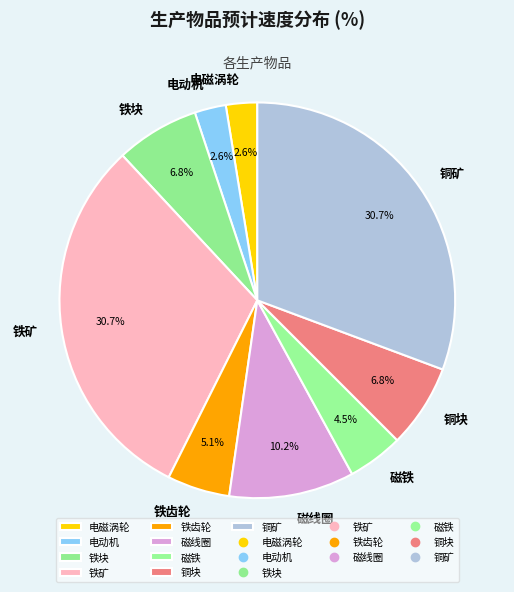

Is the sum of 铁矿 and 铁齿轮 greater than half?

No